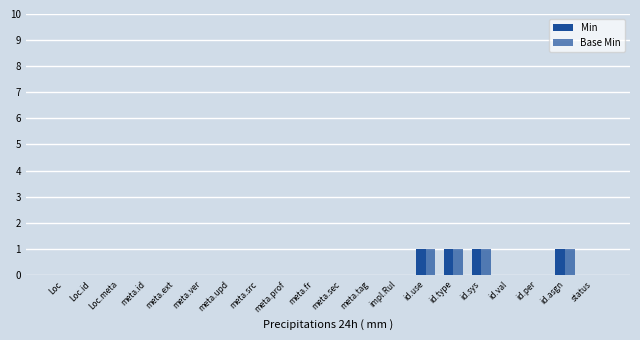

Count the number of categories in the chart.

20